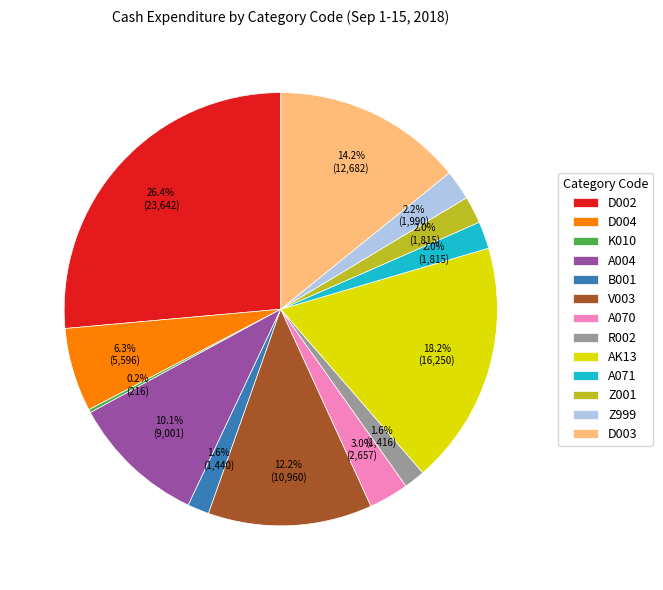

Is it true that AK13 is 24% of the pie?

False